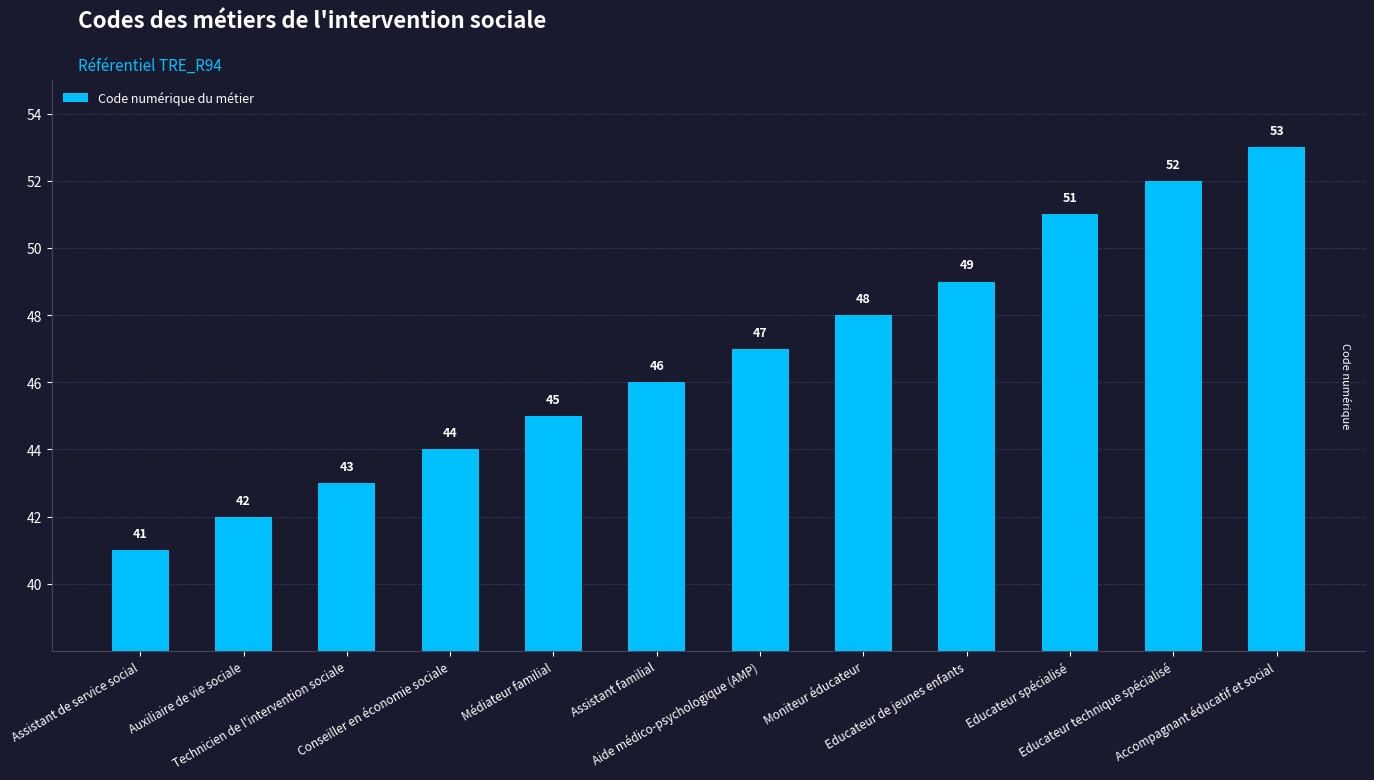

What is the average value?

47